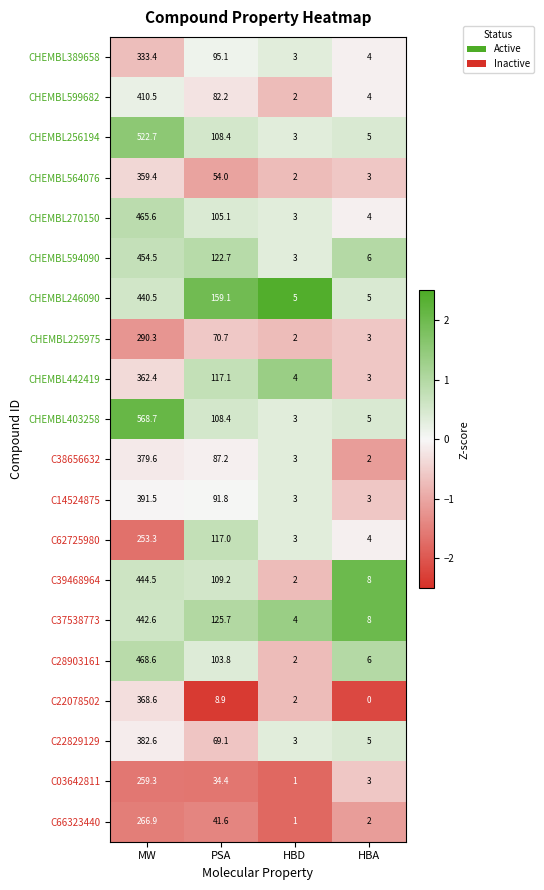

How many values in the CHEMBL594090 series exceed 122?

2